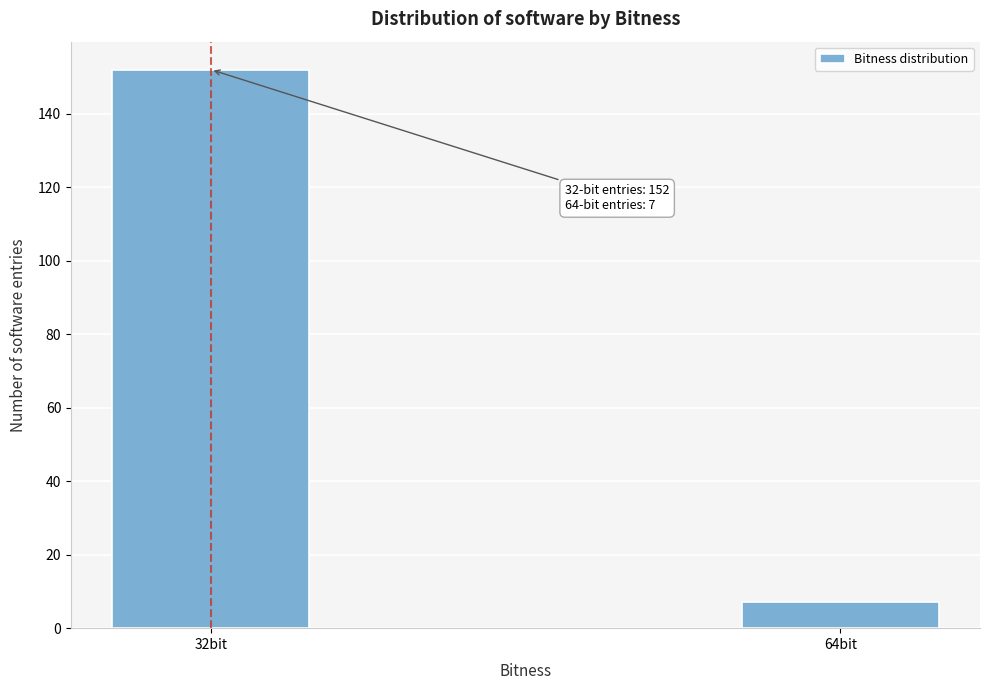

Reading right to left, list all the values displayed in this chart.

64bit=7	32bit=152